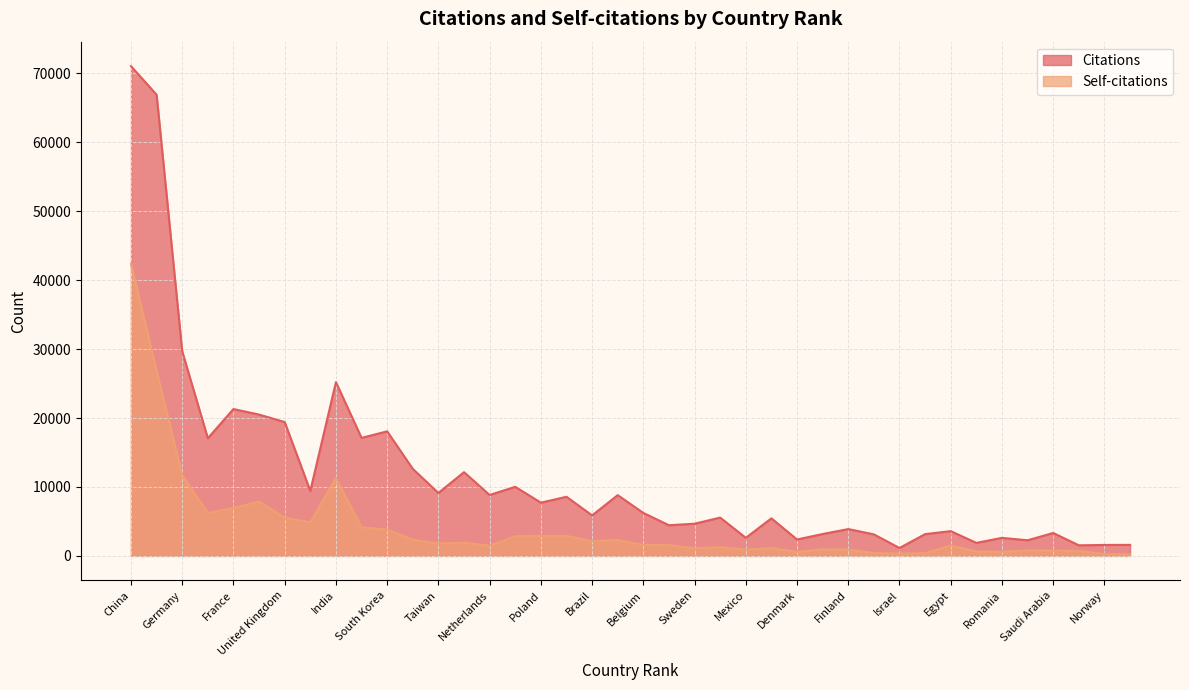

Where does the Citations series first go above 6231?

China